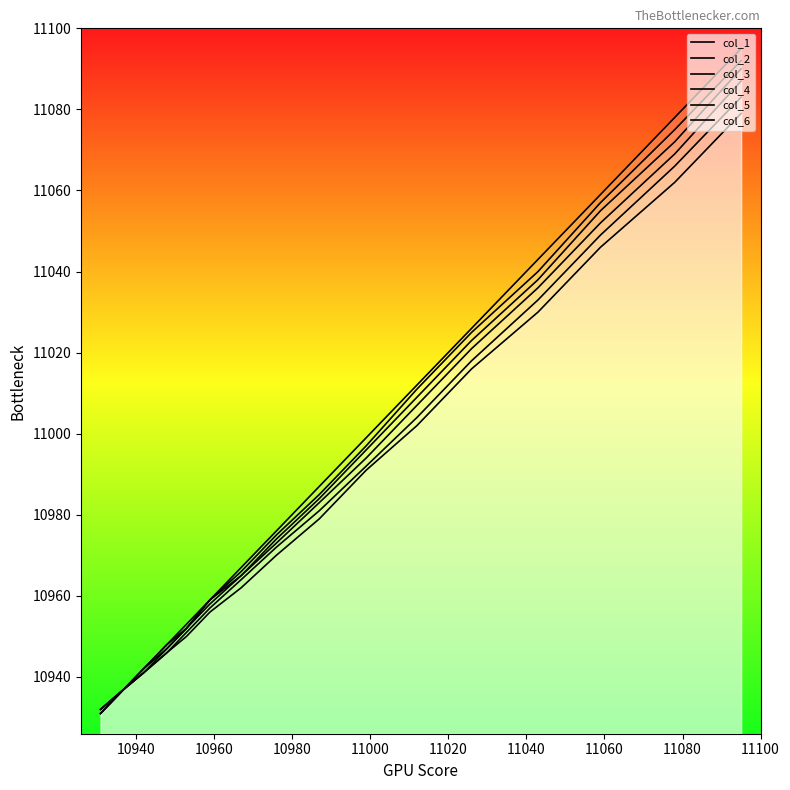

At how many categories does at least one series exceed 11052?

3